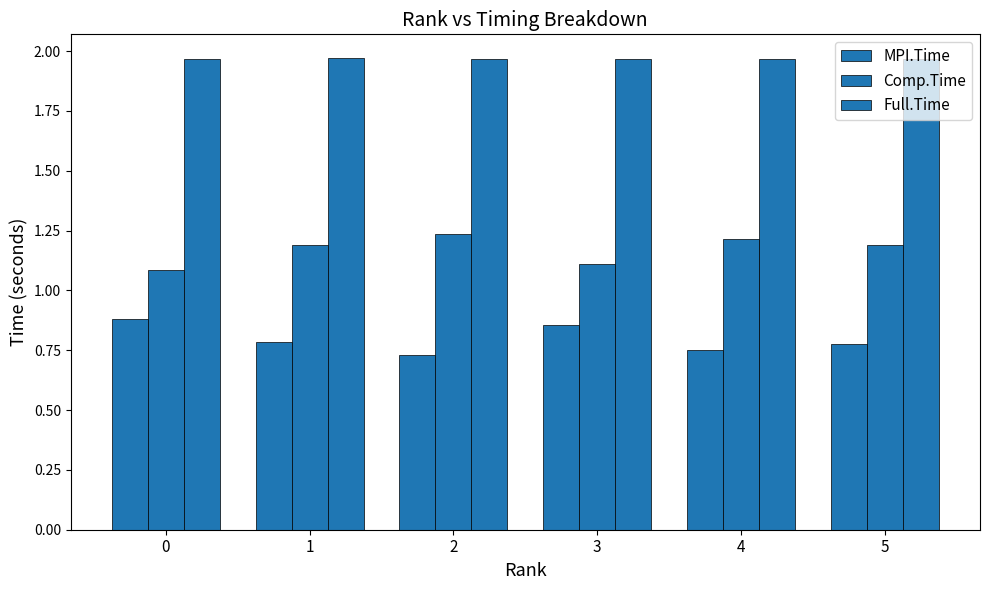

What is the smallest value displayed?

0.7